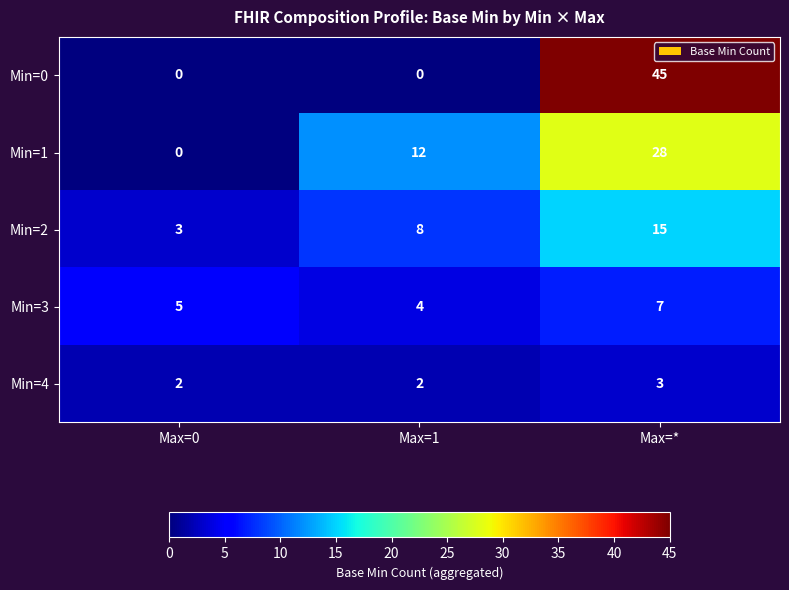

Which series has the largest range (max minus min)?

Min=0